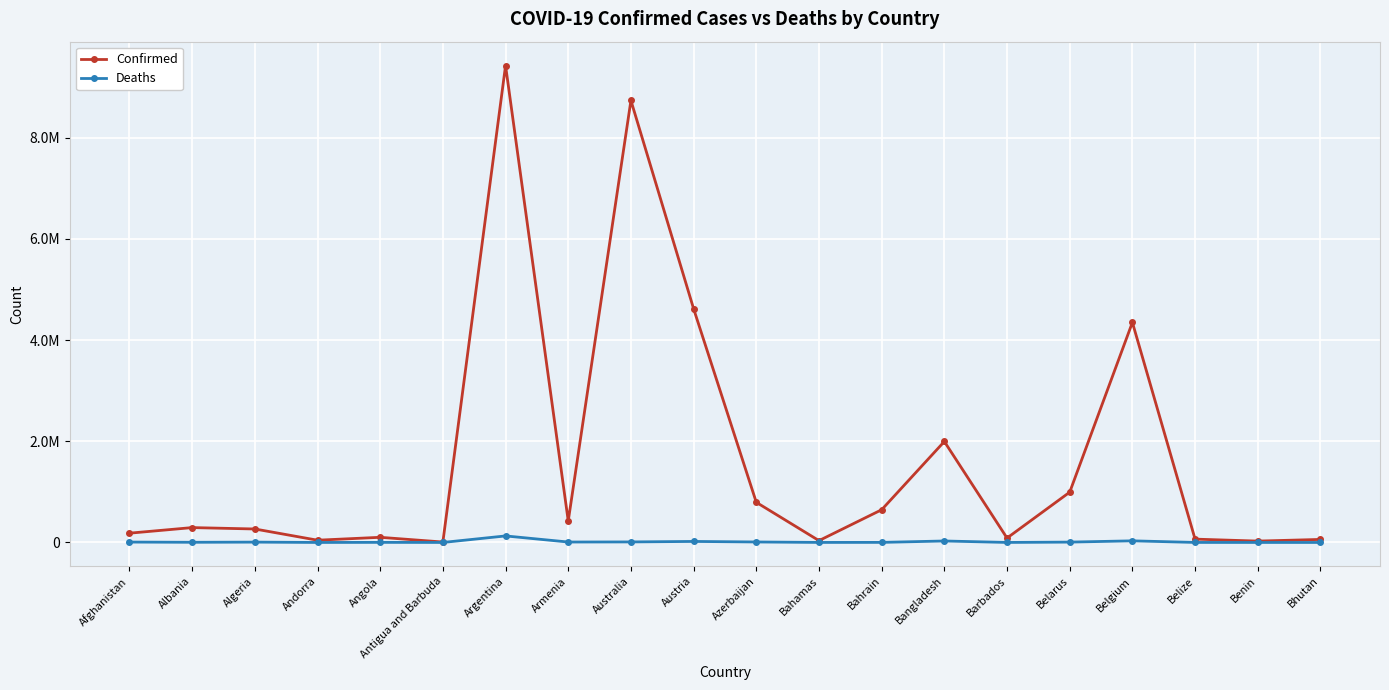

Reading left to right, transcribe all the data shown in this chart.

Confirmed: 183445	293917	266392	44671	101901	8704	9426171	423771	8735677	4618853	793388	36354	646695	1995440	87219	994037	4349050	65994	27216	59940
Deaths: 7730	3517	6875	153	1909	143	129145	8629	10659	20163	9717	822	1505	29230	479	7118	32051	680	163	21